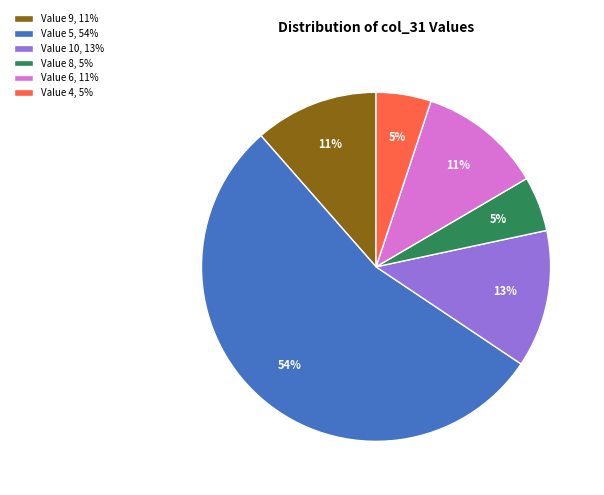

The Value 9, 11% slice represents 11% of the pie. True or false?

True